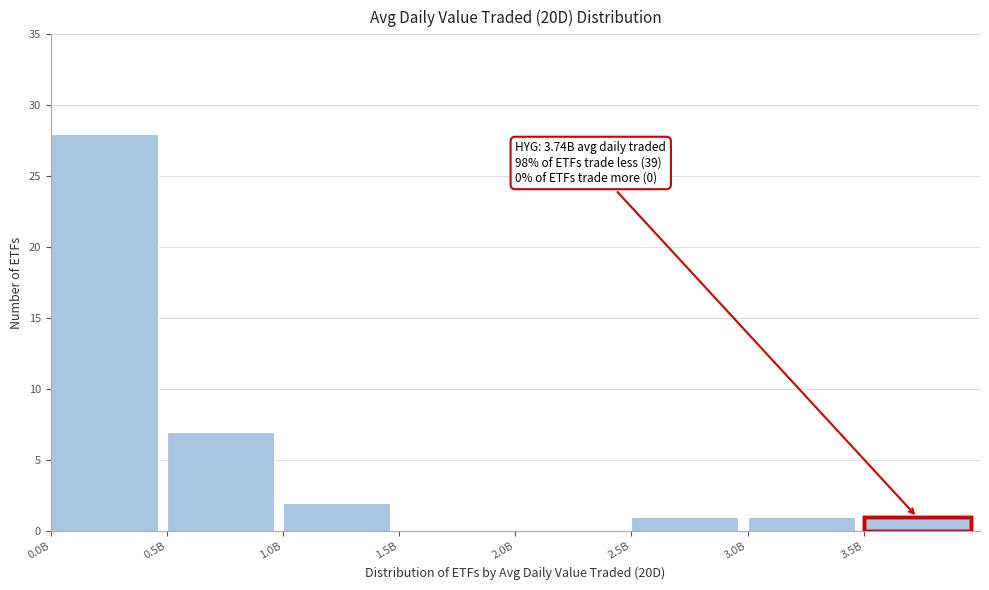

Reading right to left, transcribe all the data shown in this chart.

3.5B=1	3.0B=1	2.5B=1	2.0B=0	1.5B=0	1.0B=2	0.5B=7	0.0B=28